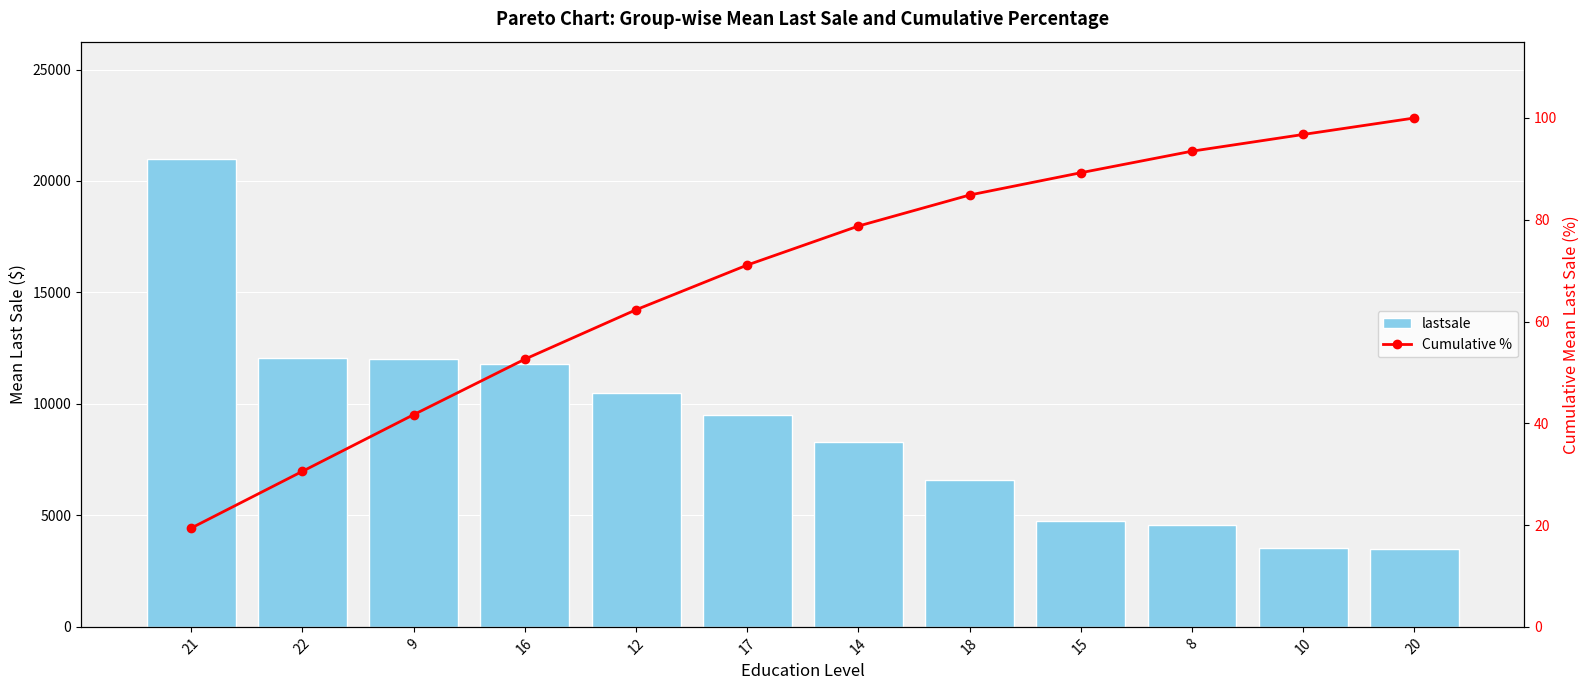

Which label corresponds to the smallest value in the chart?

21